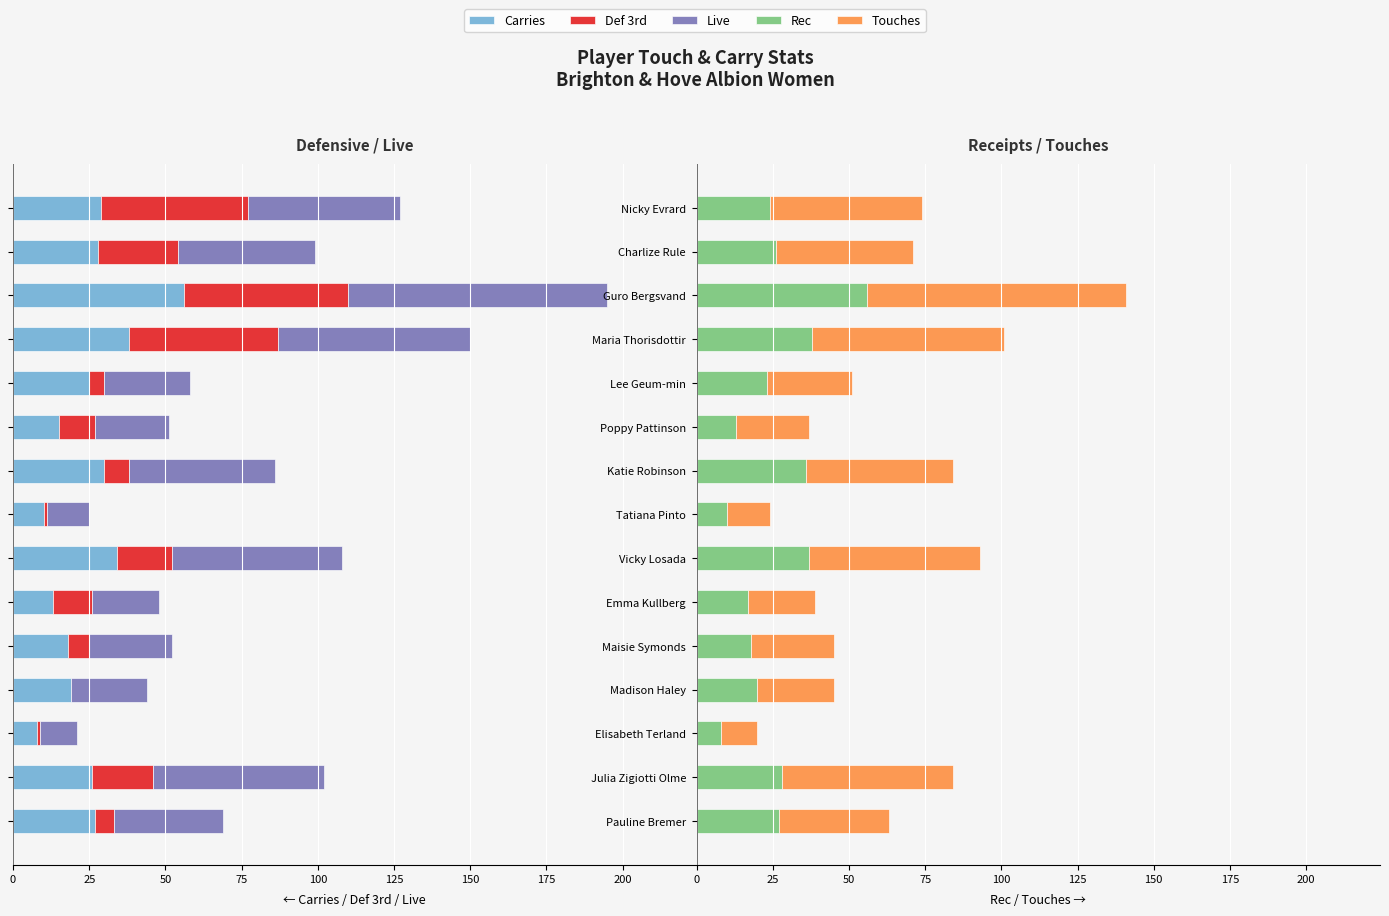

What is the average value of the Touches series?

39